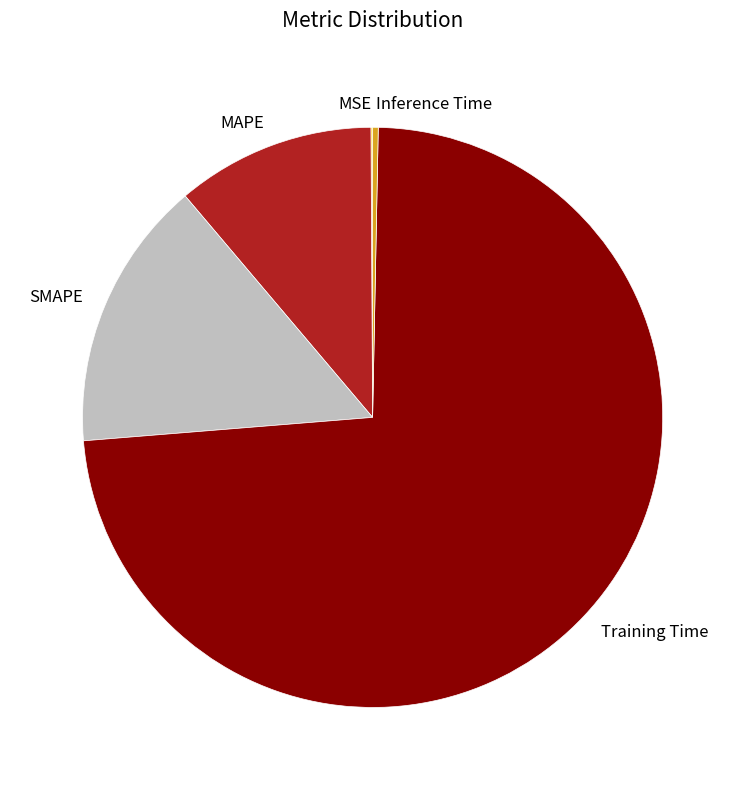

Which slice represents more than half of the pie?

Training Time